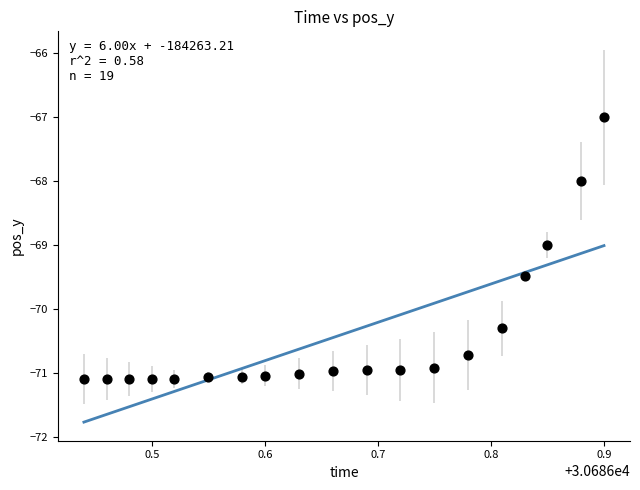

What is the range of Y values (max minus min)?

4.1